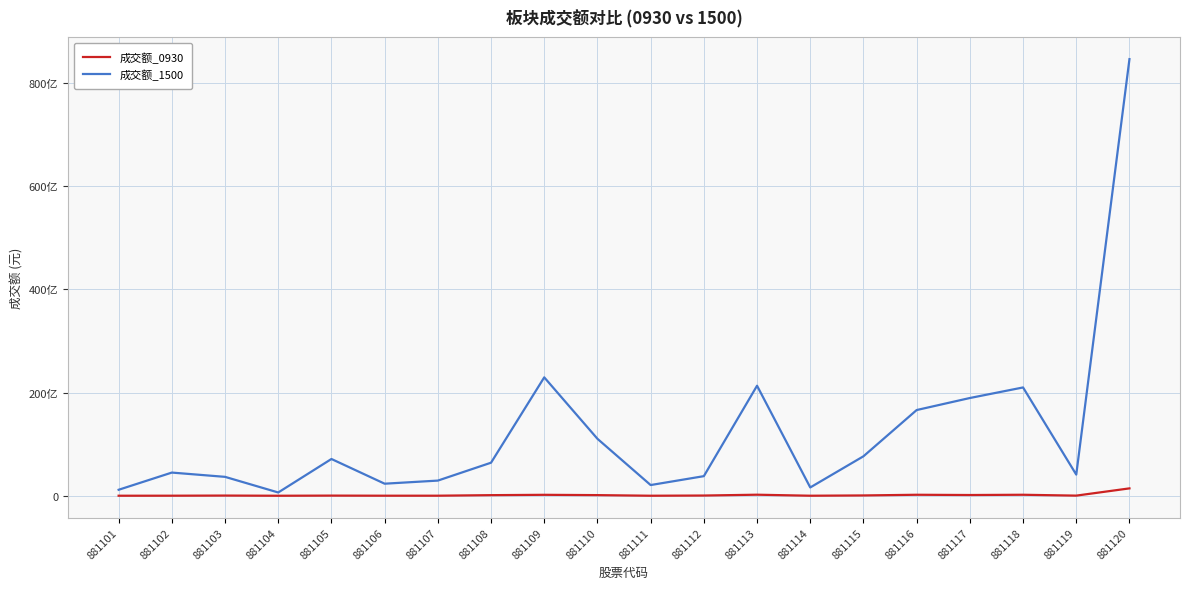

Reading left to right, list all the values displayed in this chart.

成交额_0930: 881101=7457655	881102=12229768	881103=38682798	881104=3361041	881105=30638838	881106=11471983	881107=12713391	881108=118335895	881109=183585406	881110=125096267	881111=5633204	881112=44487682	881113=204841841	881114=7702313	881115=61879995	881116=193352541	881117=144235227	881118=194618332	881119=26796330	881120=1430777604
成交额_1500: 881101=1159560577	881102=4491743392	881103=3663073454	881104=636164076	881105=7124553750	881106=2337093957	881107=2938765771	881108=6405939871	881109=22942010046	881110=11037363765	881111=2074731465	881112=3799359601	881113=21318114141	881114=1609707575	881115=7648950242	881116=16606628650	881117=18938508768	881118=20985320709	881119=4099965239	881120=84596890964